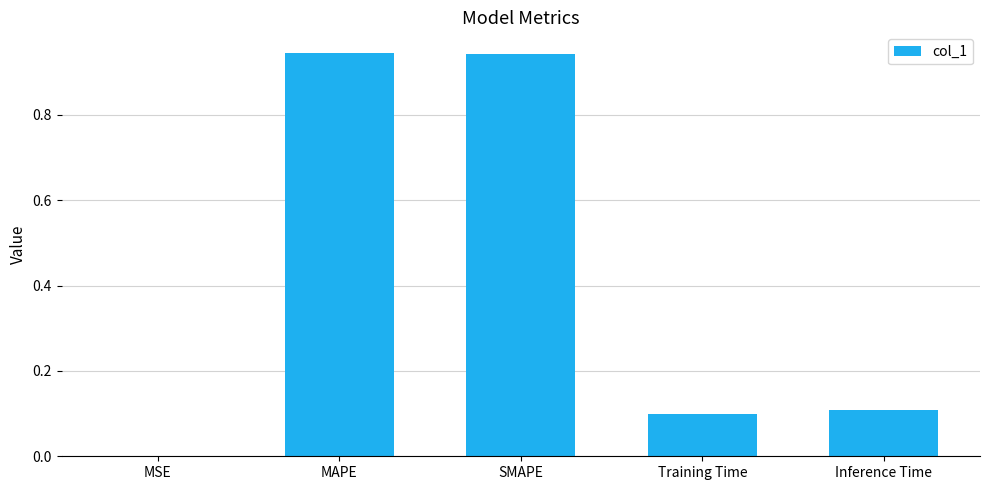

Between MSE and SMAPE, which is larger?

SMAPE